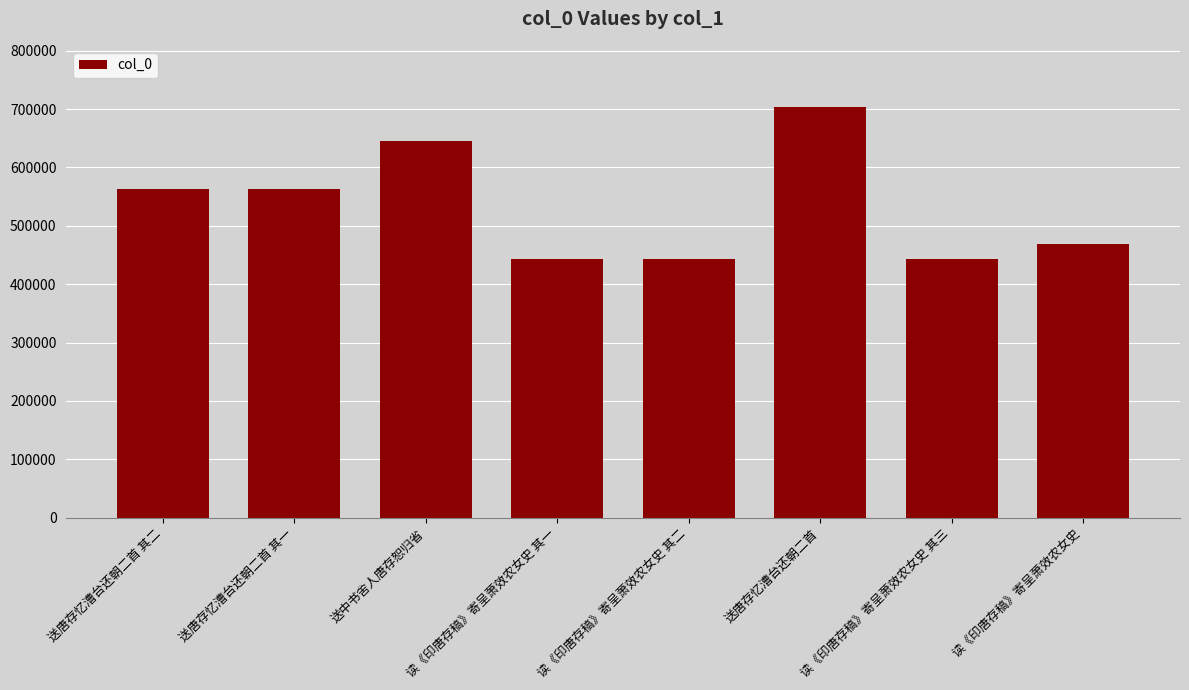

Which has a higher value, 送中书舍人唐存恕归省 or 送唐存忆漕台还朝二首 其二?

送中书舍人唐存恕归省